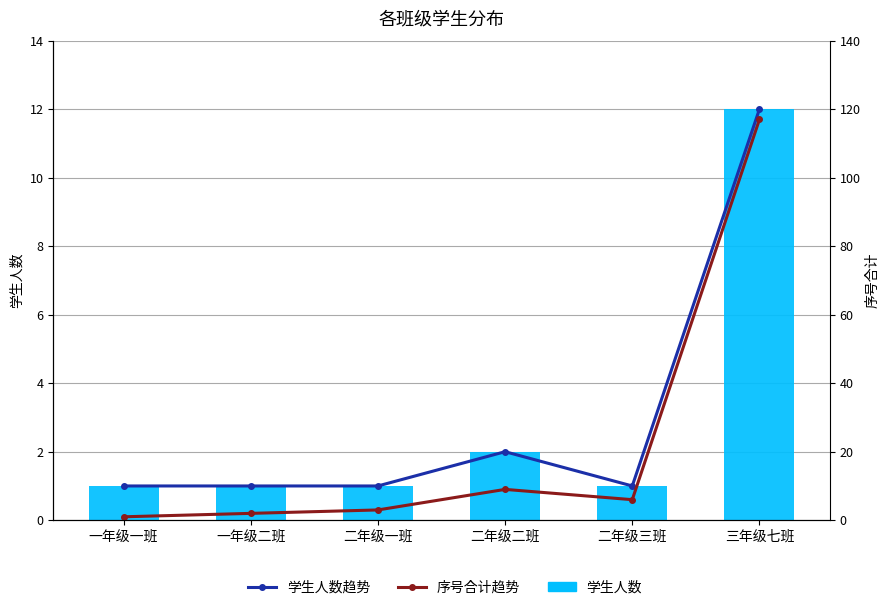

At 一年级一班, list the series in order from smallest to largest.

学生人数, 序号合计趋势, 学生人数趋势